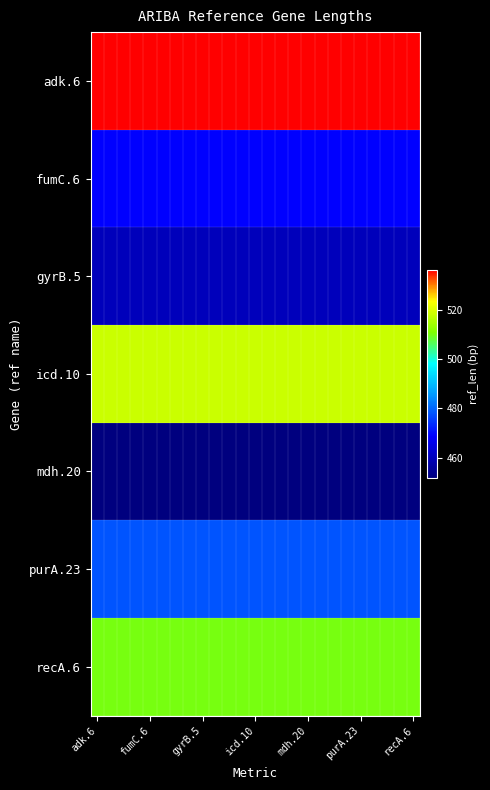

What is the minimum value shown in the chart?

452